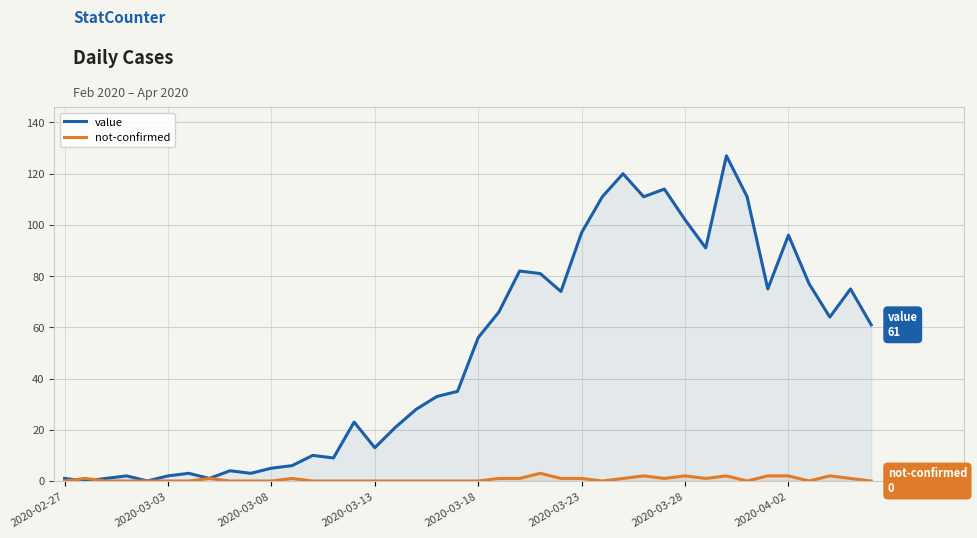

Reading left to right, transcribe all the data shown in this chart.

value: 1	0	1	2	0	2	3	1	4	3	5	6	10	9	23	13	21	28	33	35	56	66	82	81	74	97	111	120	111	114	102	91	127	111	75	96	77	64	75	61
not-confirmed: 0	1	0	0	0	0	0	1	0	0	0	1	0	0	0	0	0	0	0	0	0	1	1	3	1	1	0	1	2	1	2	1	2	0	2	2	0	2	1	0